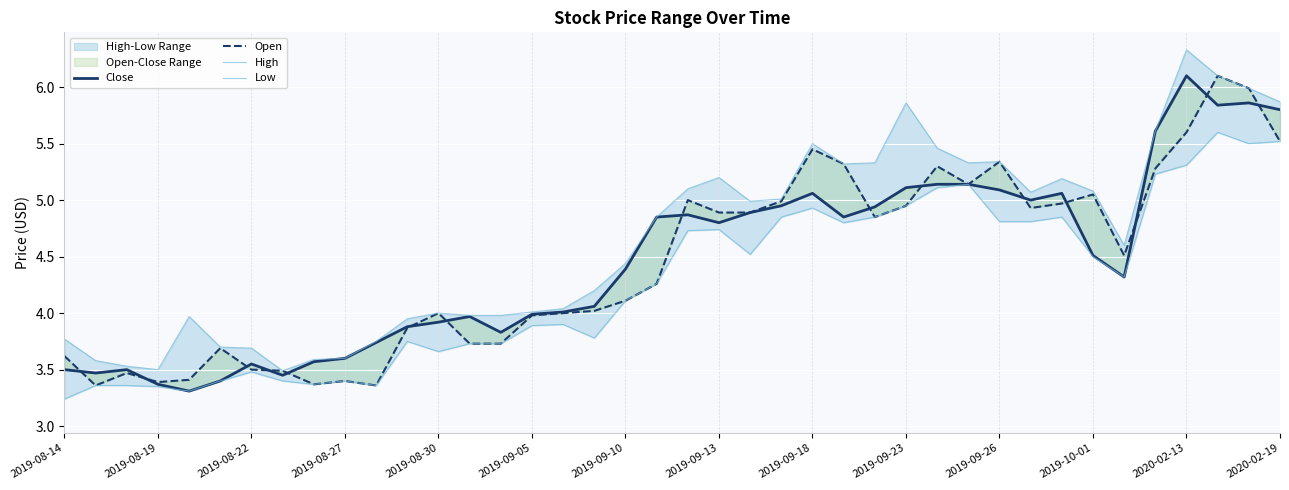

Which label corresponds to the smallest value in the chart?

2019-08-14